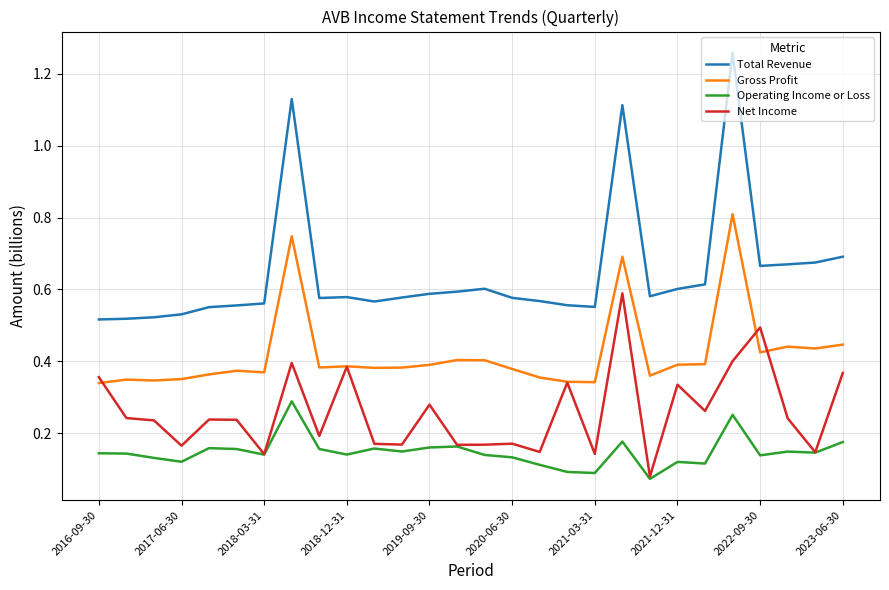

How many Total Revenue values are between 0 and 1?

25